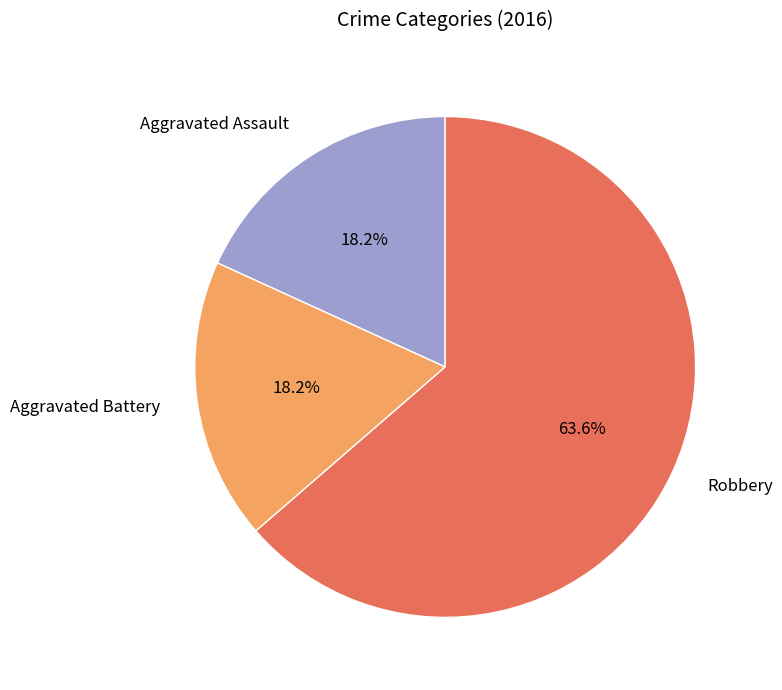

Between Aggravated Assault and Robbery, which is larger?

Robbery